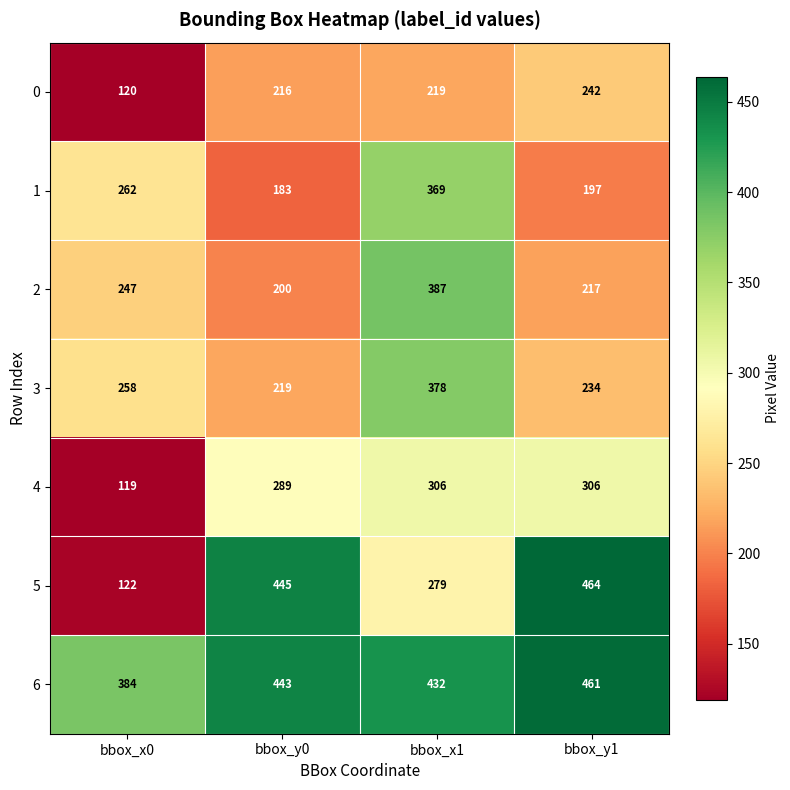

The value of 0 at bbox_x1 is 219. True or false?

True